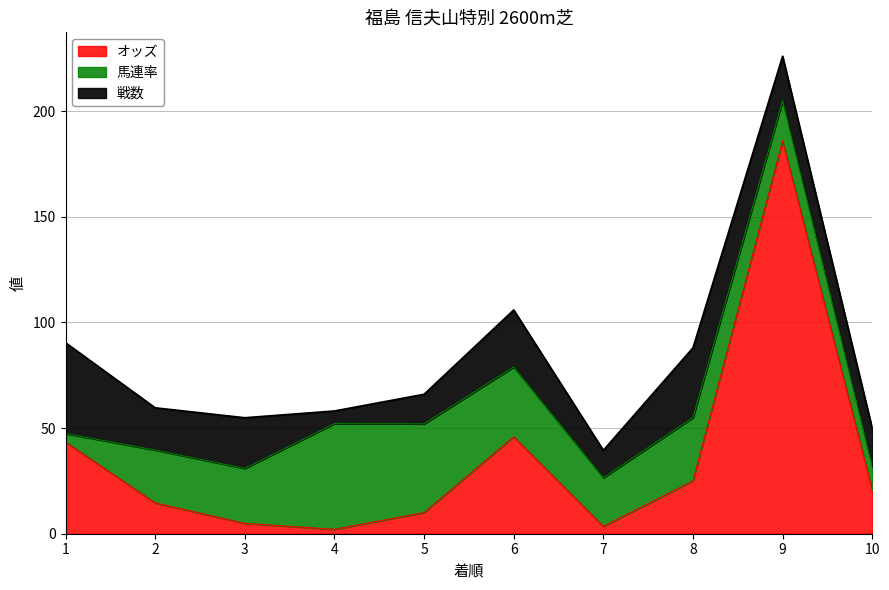

Which has a higher value, 3 or 2?

2